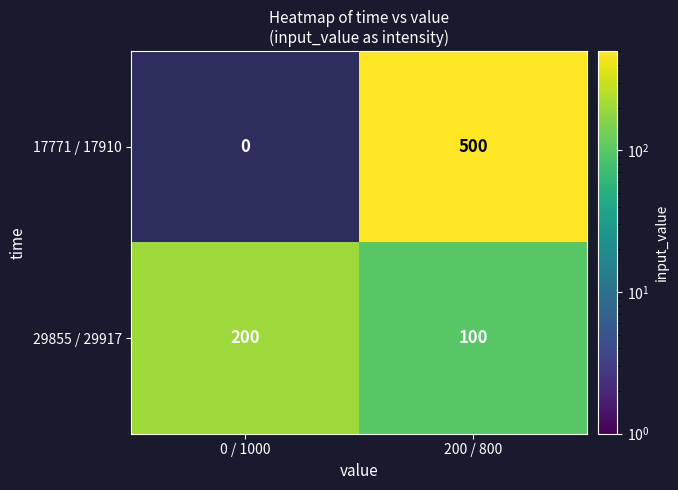

At which label does 29855 / 29917 reach its peak?

0 / 1000